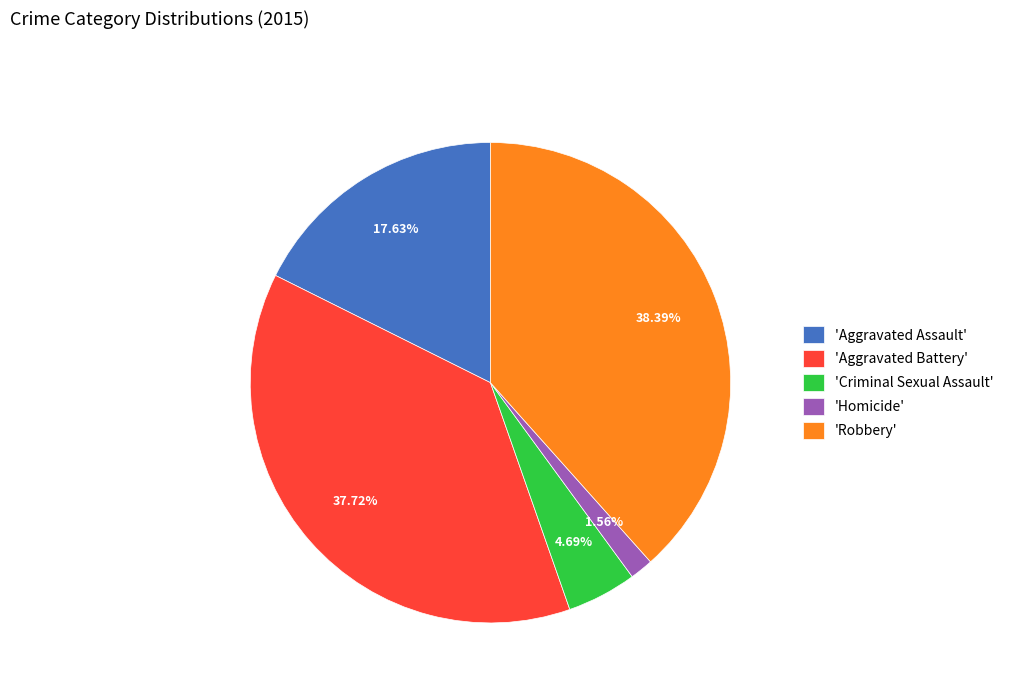

Do 'Aggravated Assault' and 'Criminal Sexual Assault' together represent more than half of the pie?

No